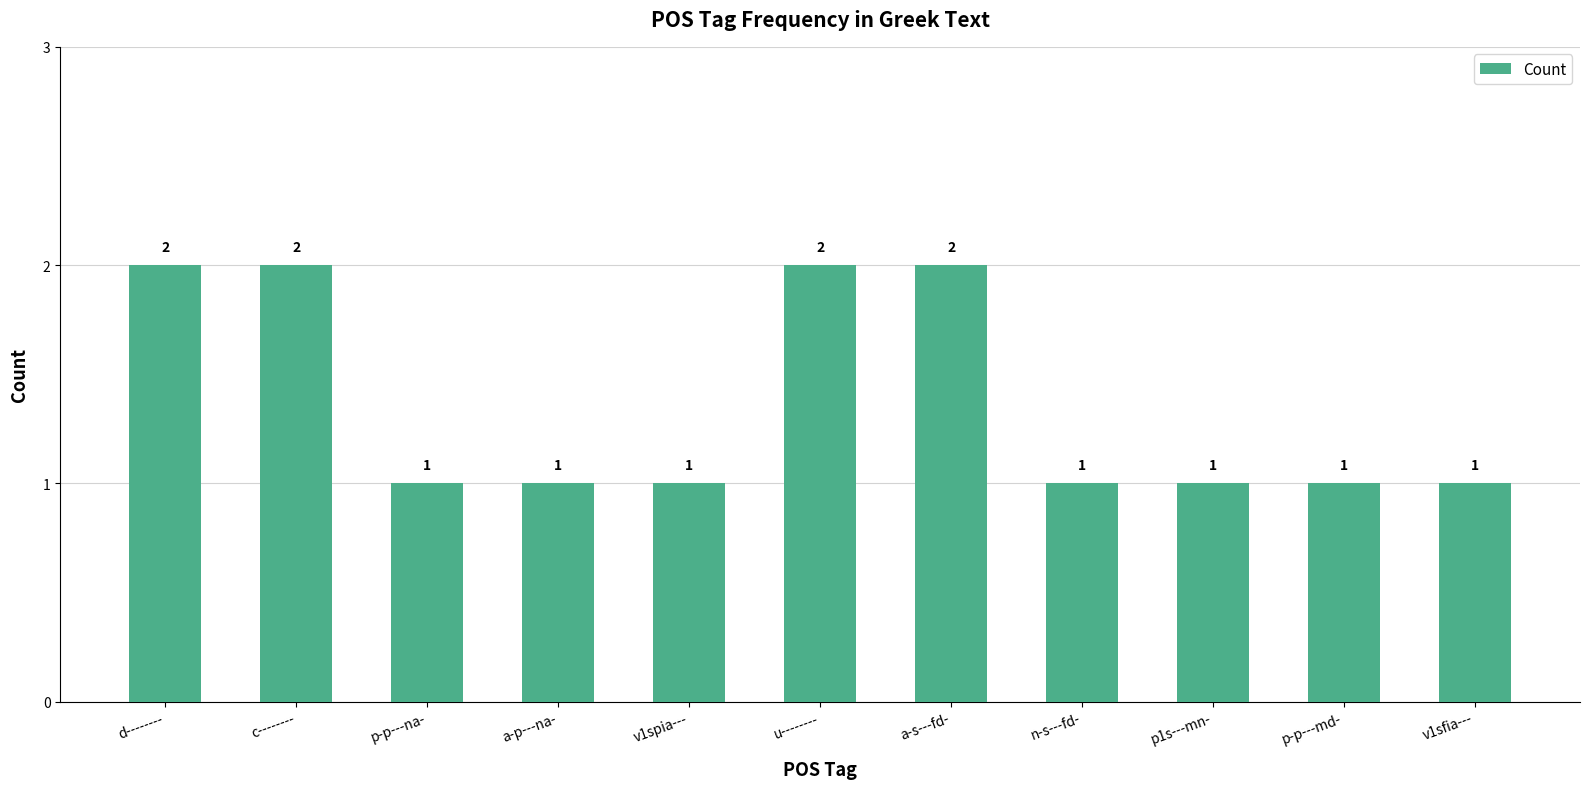

What is the value of the 11th bar from the left?

1